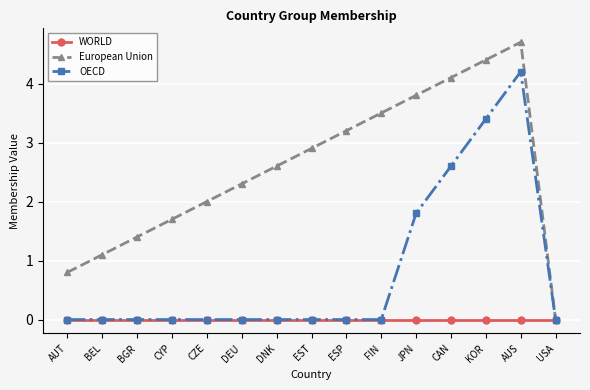

What is the total value across all series at DEU?

2.3